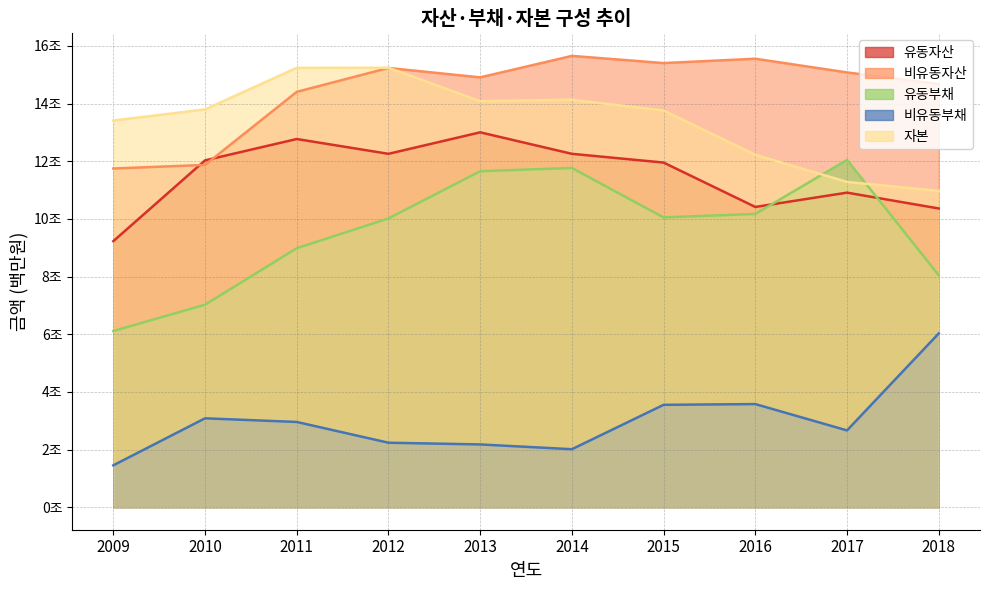

How many data points in 비유동자산 are above 15081591?

4